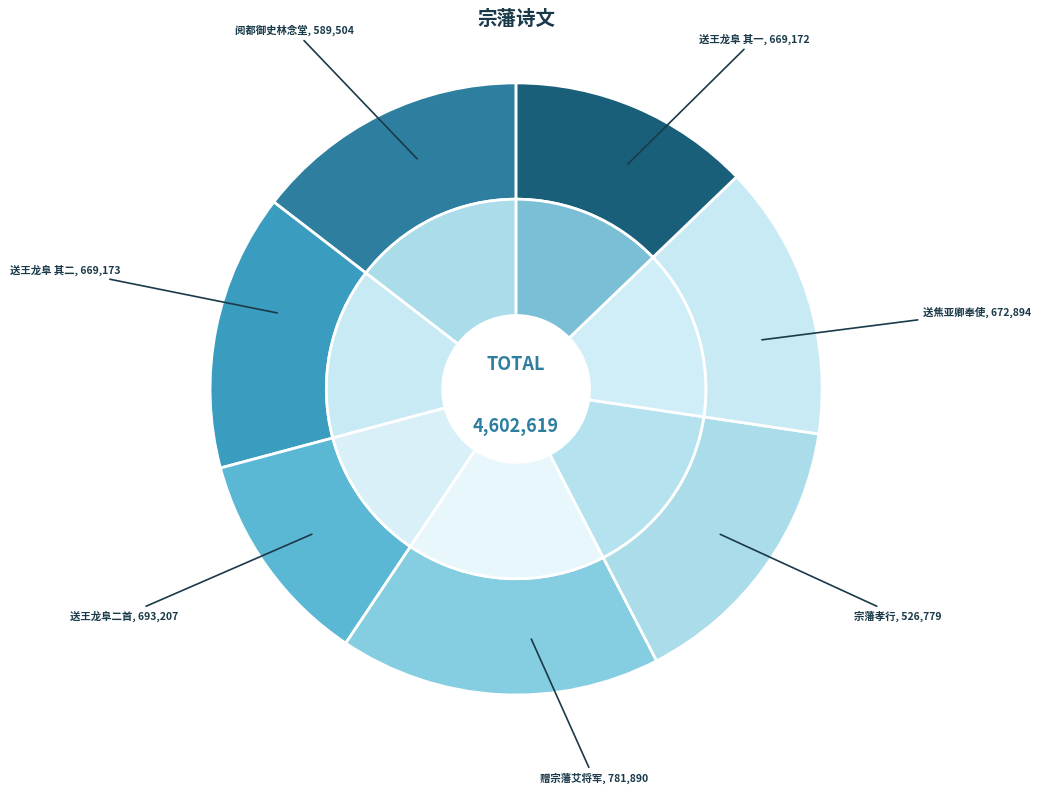

To the nearest percent, what is the difference between the largest and smallest slice percentages?

6%